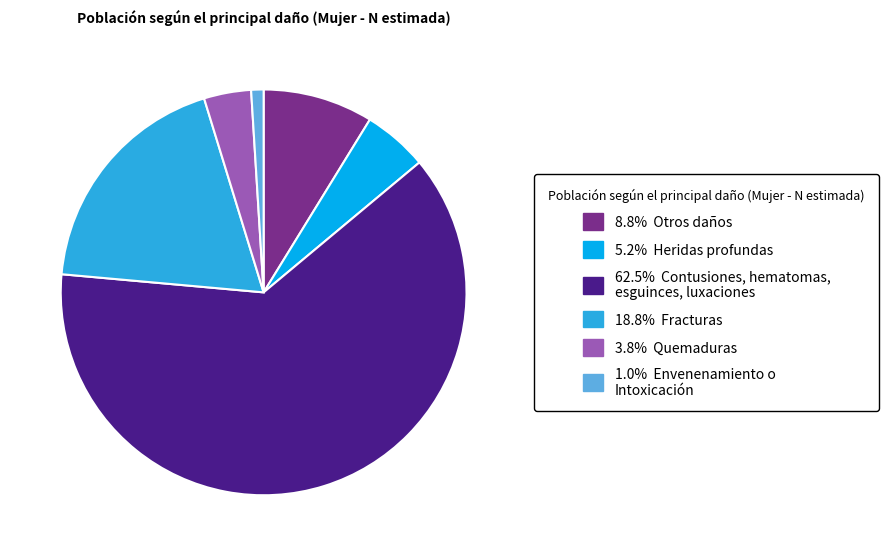

Does any single category account for the majority?

Yes